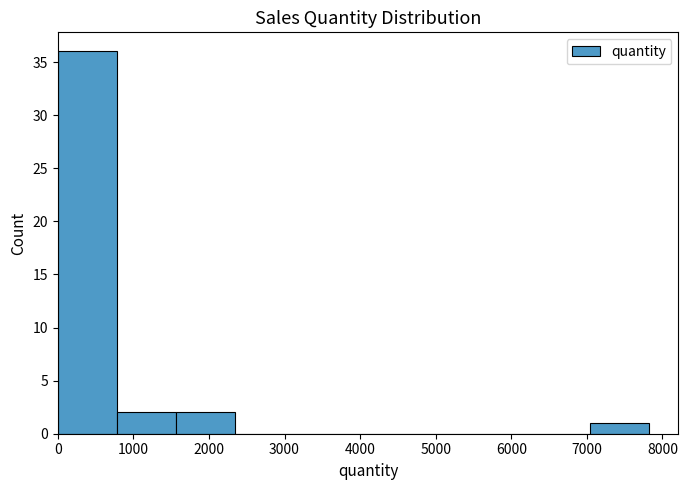

Reading left to right, list every bar in this chart as the range it spans on the x-axis followed by its height. Neither the bar edges nor the heights are printed on the chart, so give them approximately, as read against the axes.

0 to 800: 36
800 to 1600: 2
1600 to 2300: 2
2300 to 3100: 0
3100 to 3900: 0
3900 to 4700: 0
4700 to 5500: 0
5500 to 6300: 0
6300 to 7000: 0
7000 to 7800: 1